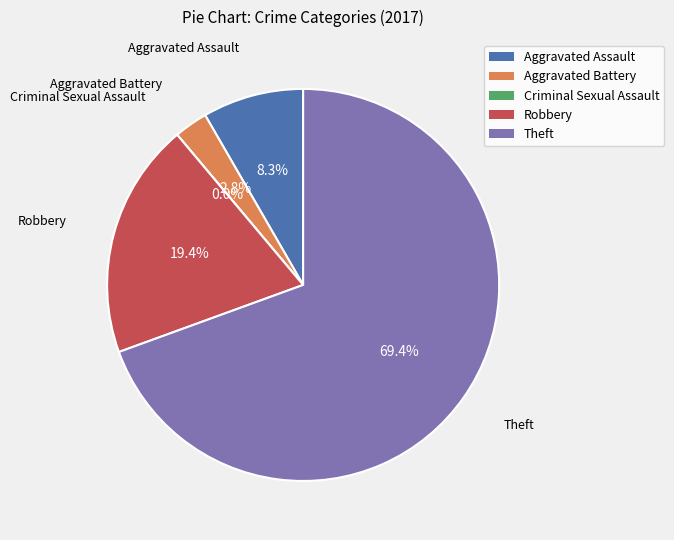

To the nearest percent, what is the average slice percentage?

20%